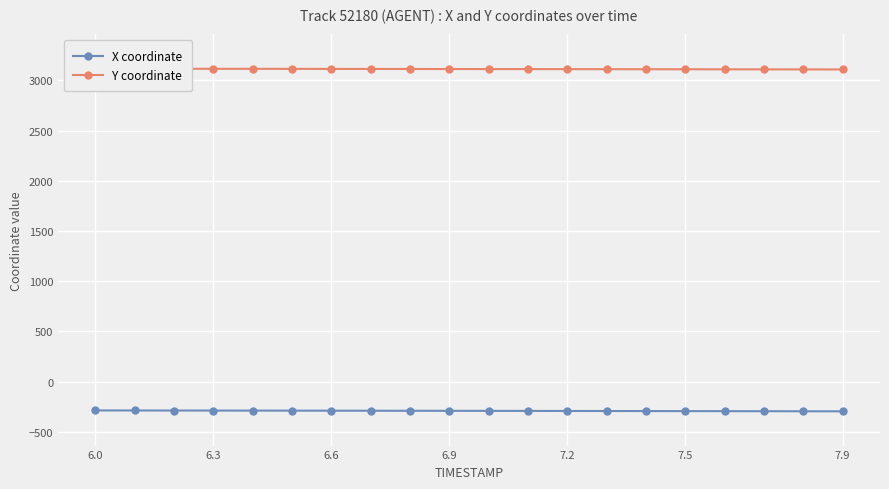

At which category is the sum across all series the highest?

6.0